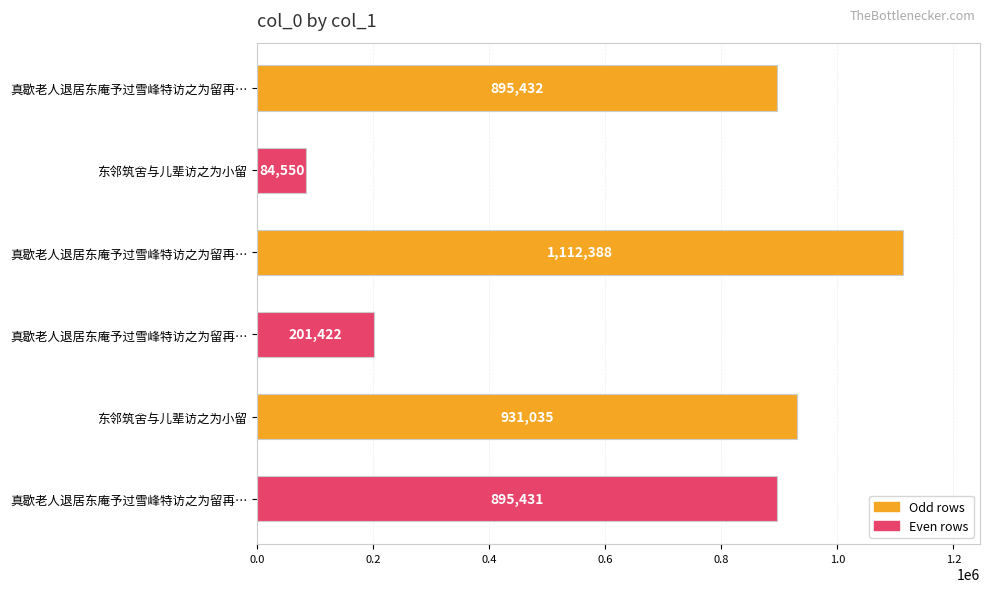

How many bars are there in total?

6